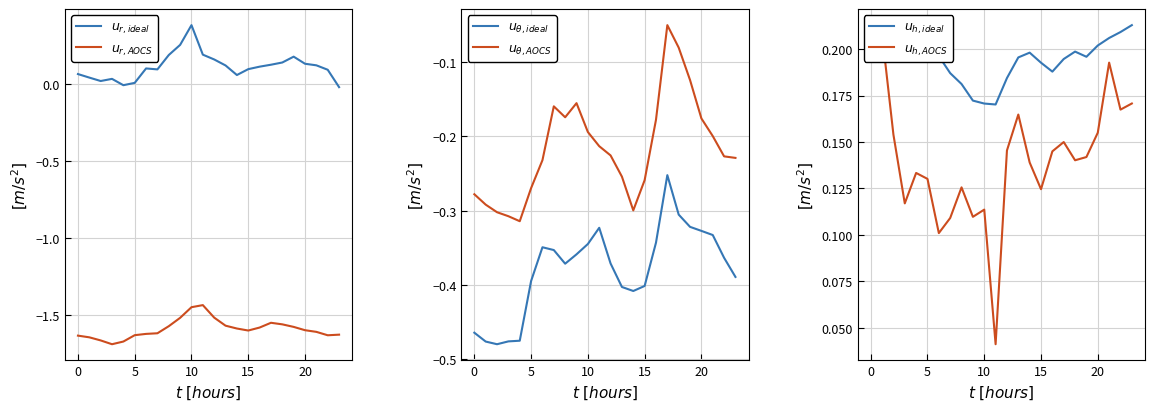

How many data points does each series have?

24